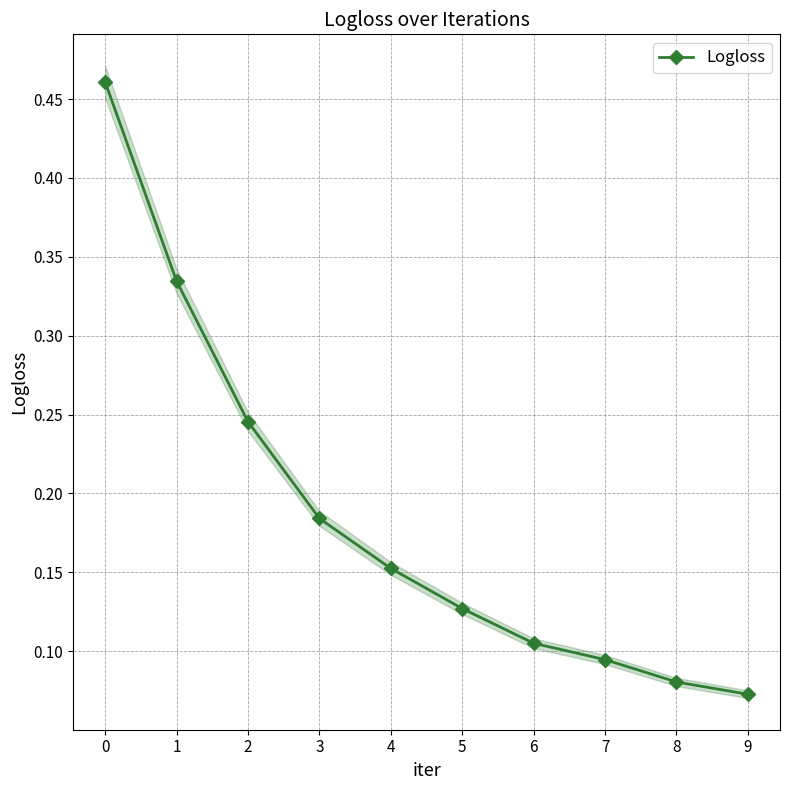

Reading left to right, what are all the values shown in this chart?

0=0.5	1=0.3	2=0.2	3=0.2	4=0.2	5=0.1	6=0.1	7=0.1	8=0.1	9=0.1